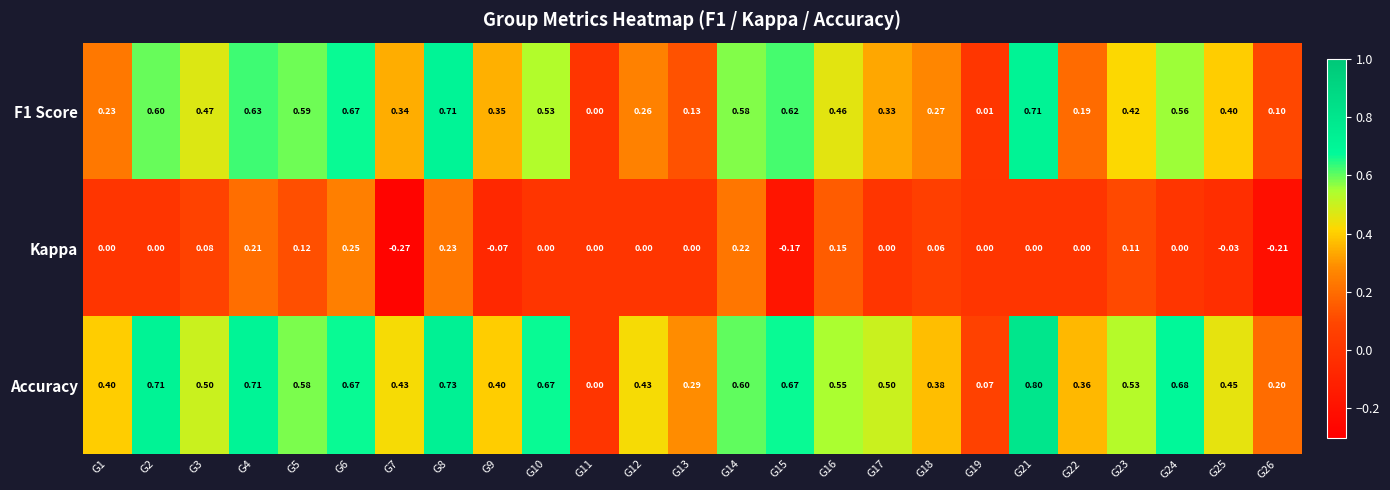

Which series changed the most between G9 and G16?

Kappa